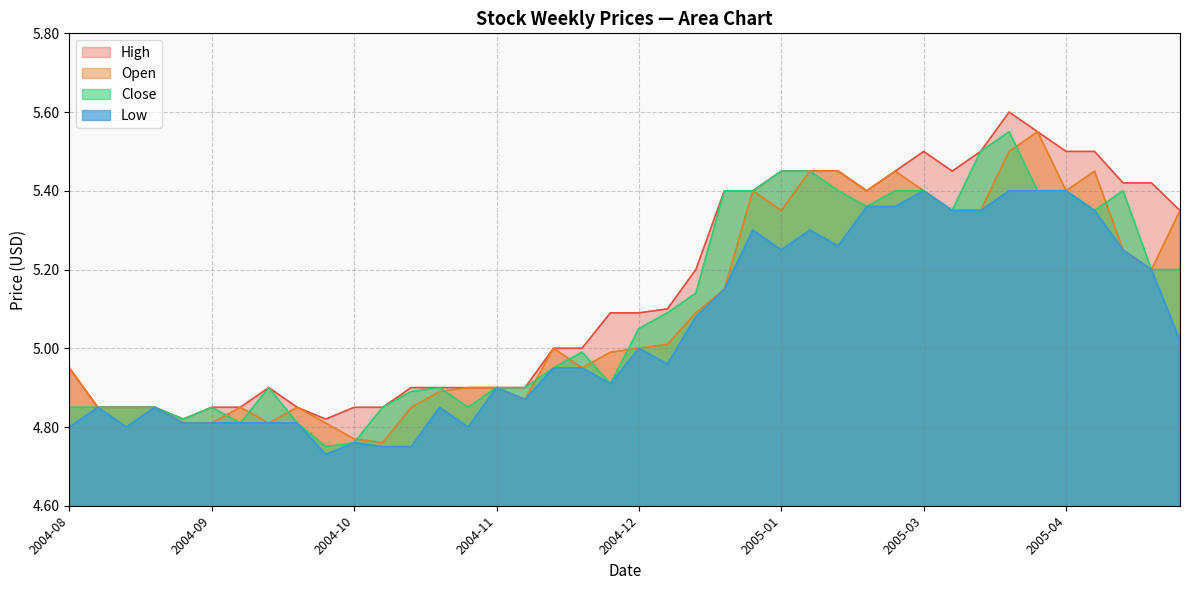

What are all the series names shown in the legend?

High, Open, Close, Low